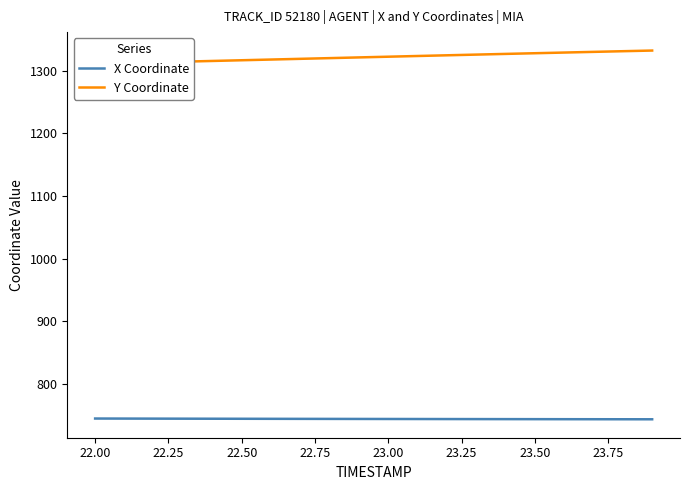

Is it true that X Coordinate equals 743.6 at 23.00?

True